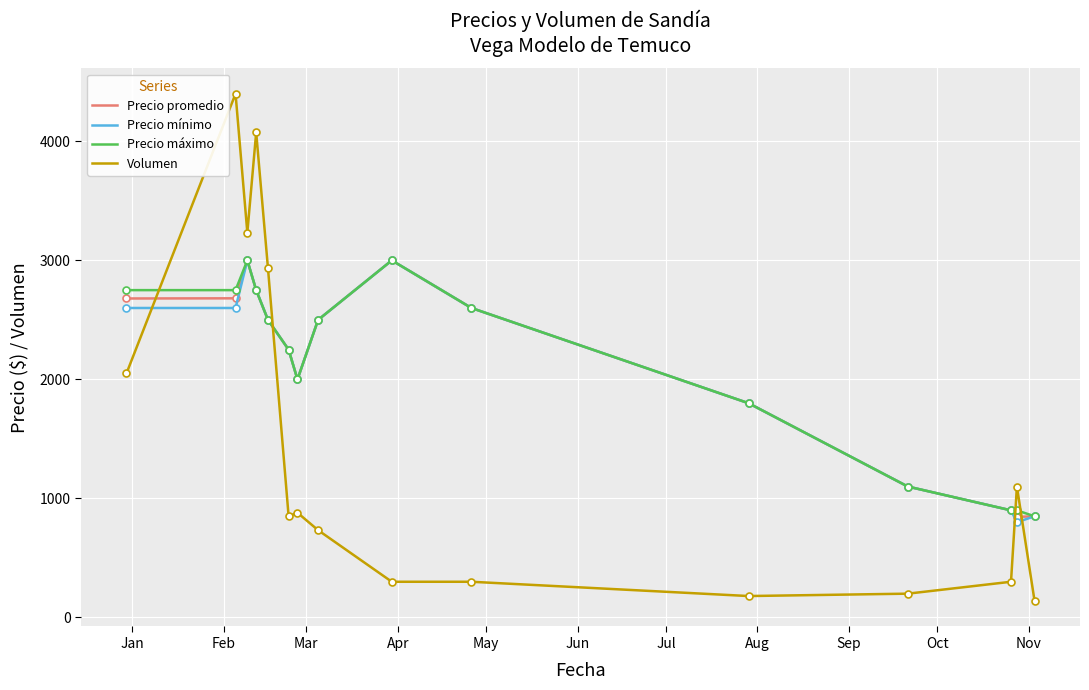

What is the lowest value of the Precio mínimo series?

800.0